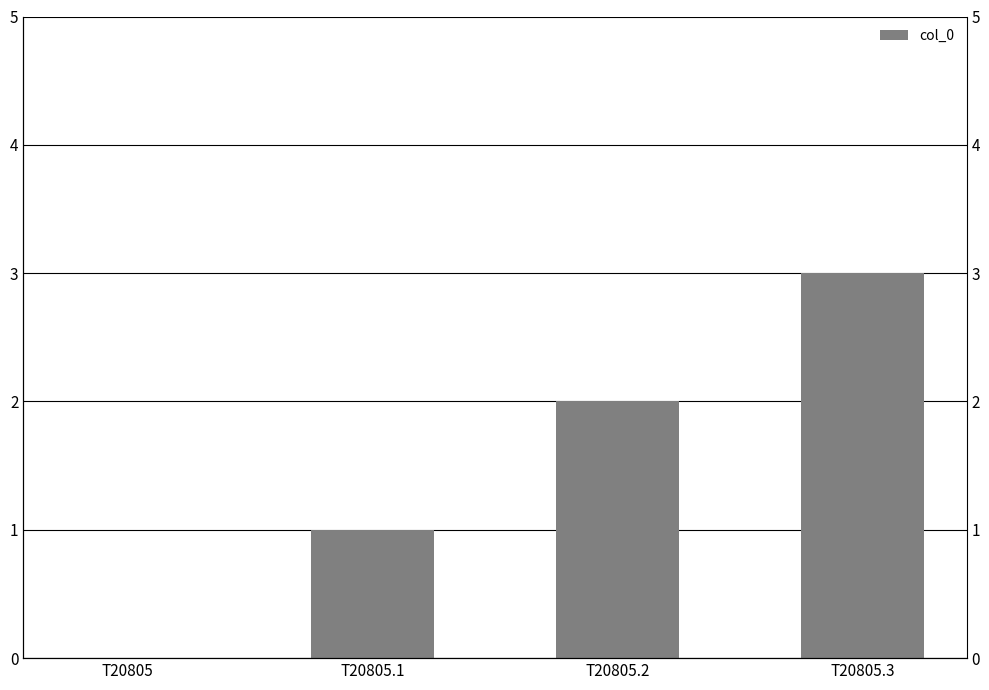

Does the chart contain stacked bars?

No